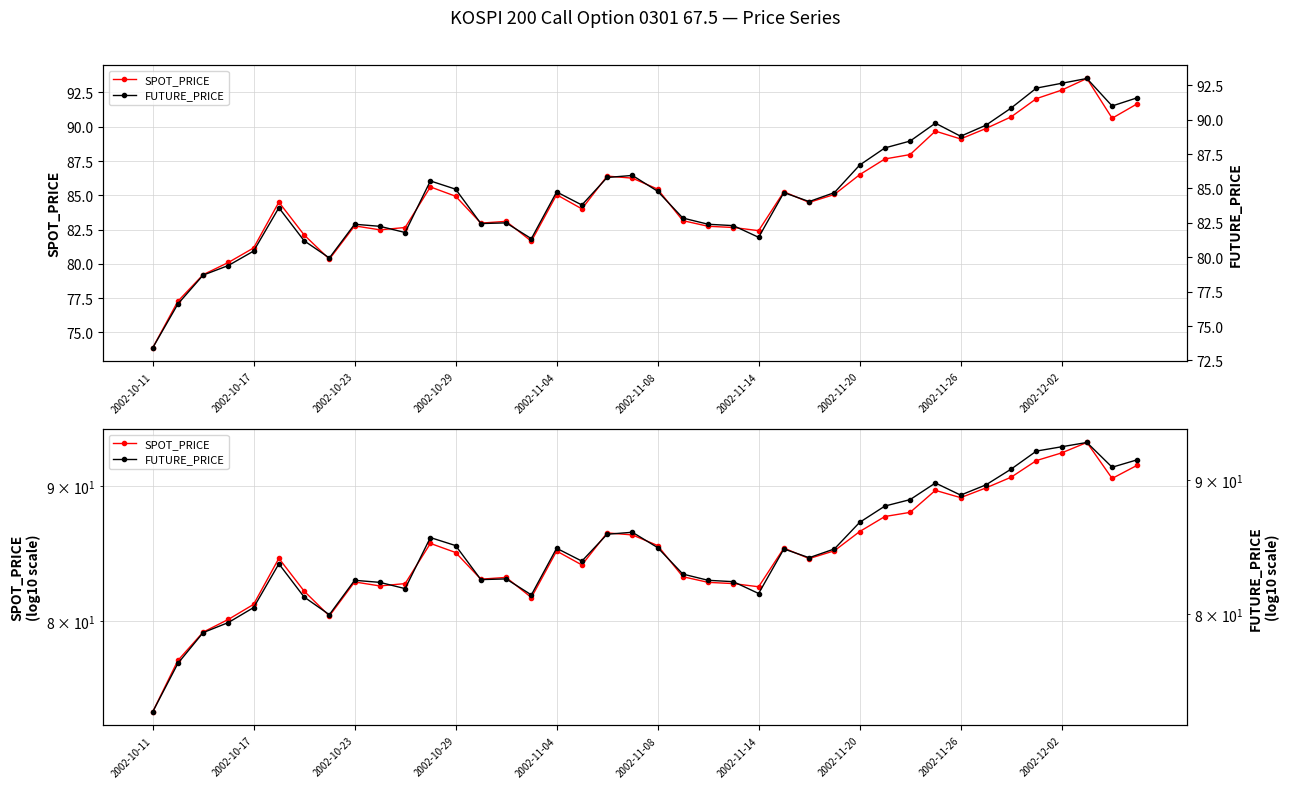

How many lines are shown in the chart?

2